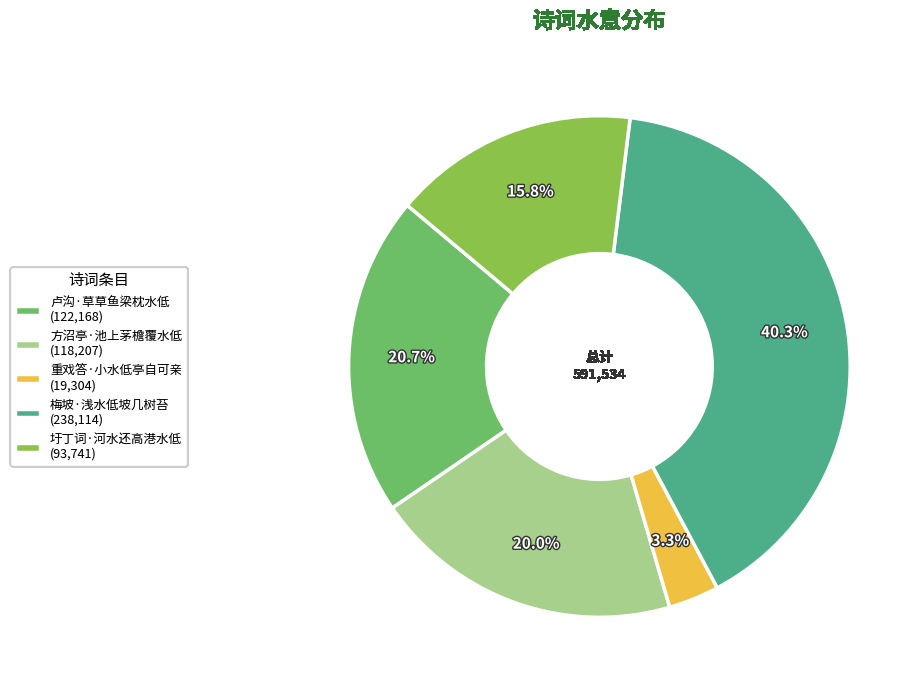

The 重戏答·小水低亭自可亲 slice represents 17% of the pie. True or false?

False